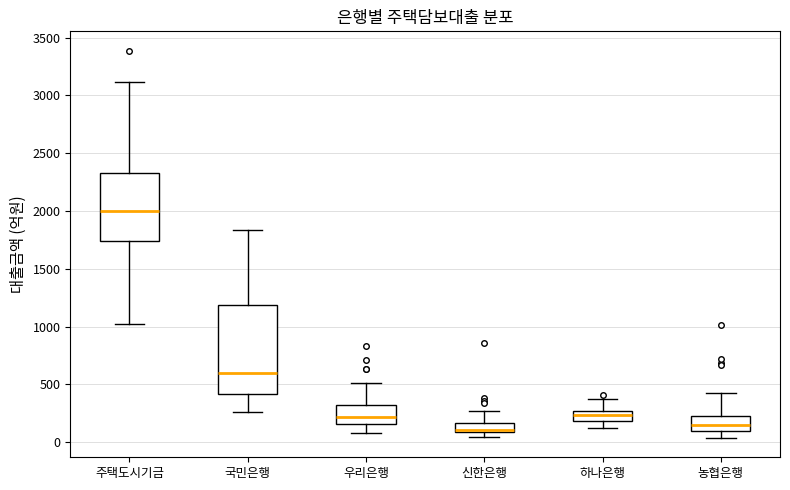

Where does the lower whisker of the box for 국민은행 end on the y-axis? The values are not printed on the chart, so give them approximately, as read against the axis.

250